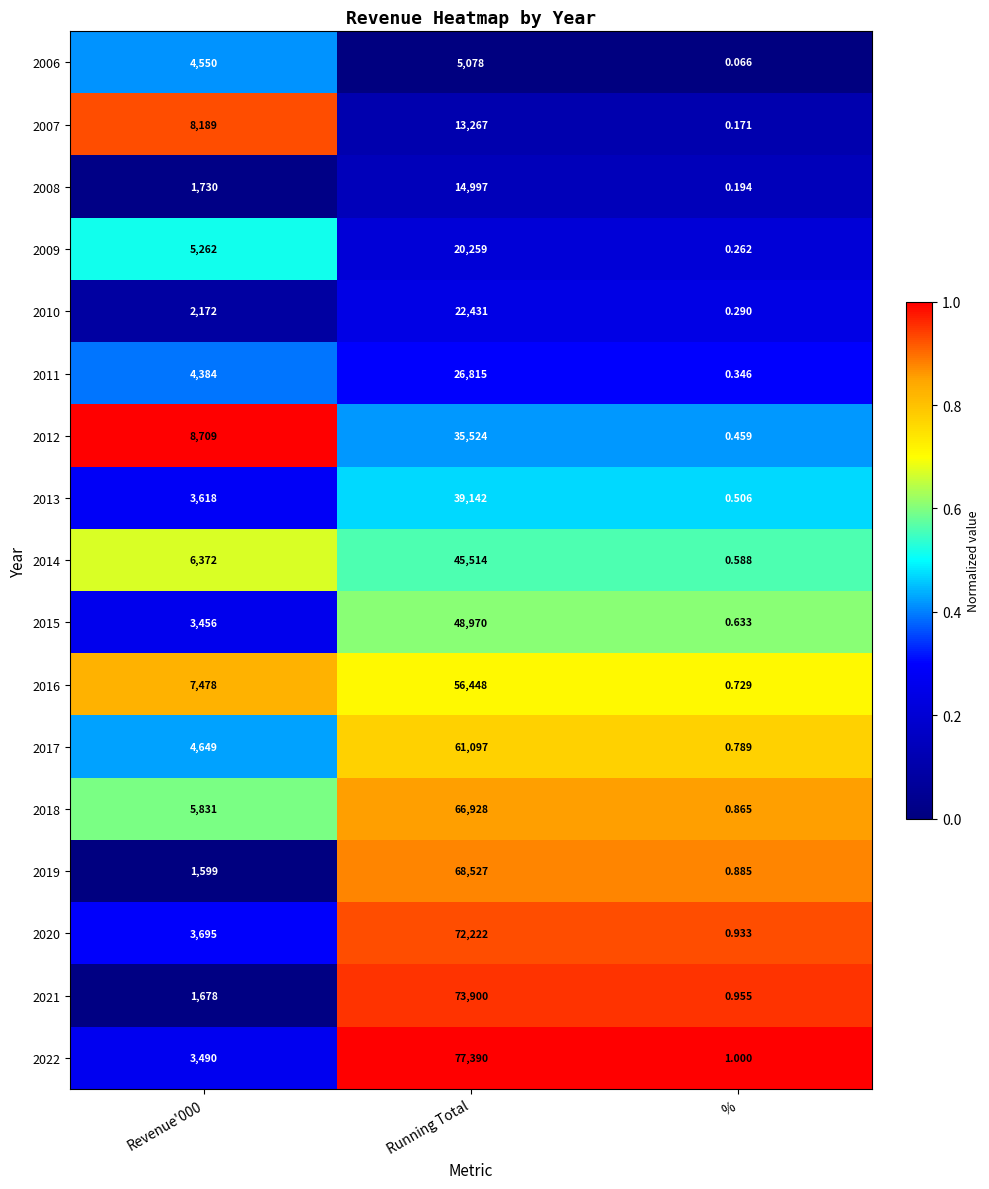

Count the number of categories in the chart.

3